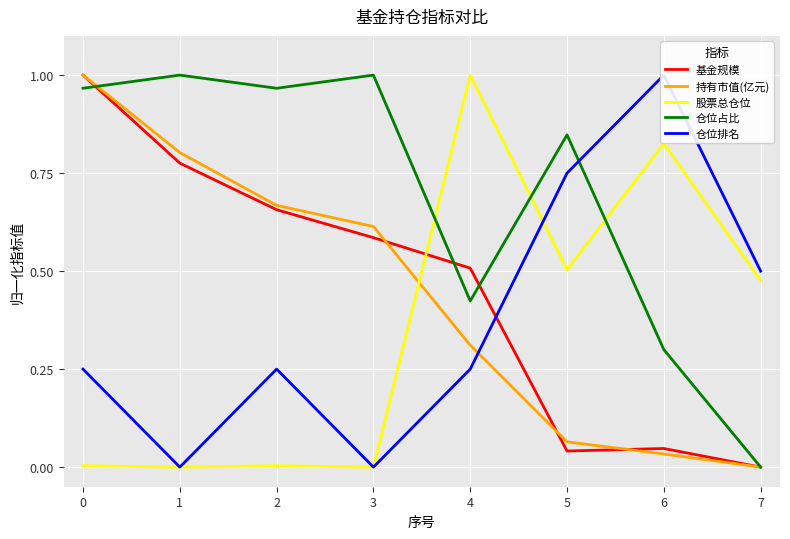

At which category does 仓位排名 reach its first local peak?

2